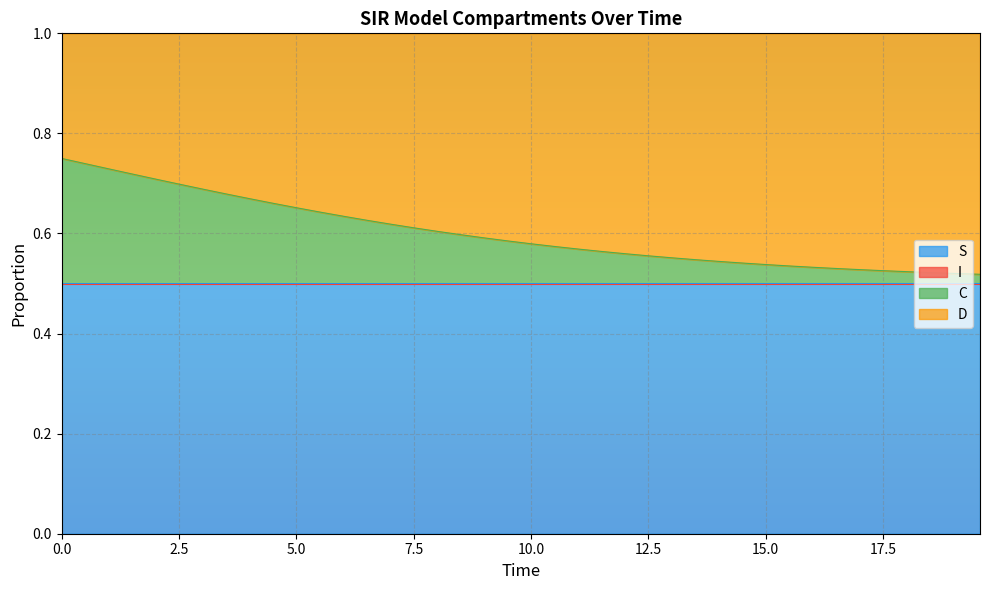

Does the chart display data point markers on the line(s)?

No